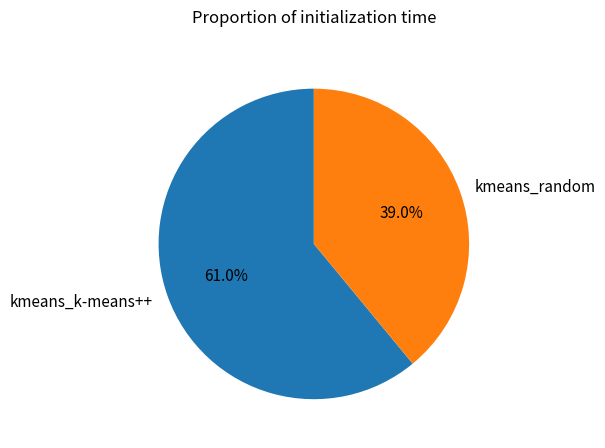

What is the ratio of the value at kmeans_random to the value at kmeans_k-means++?

0.6